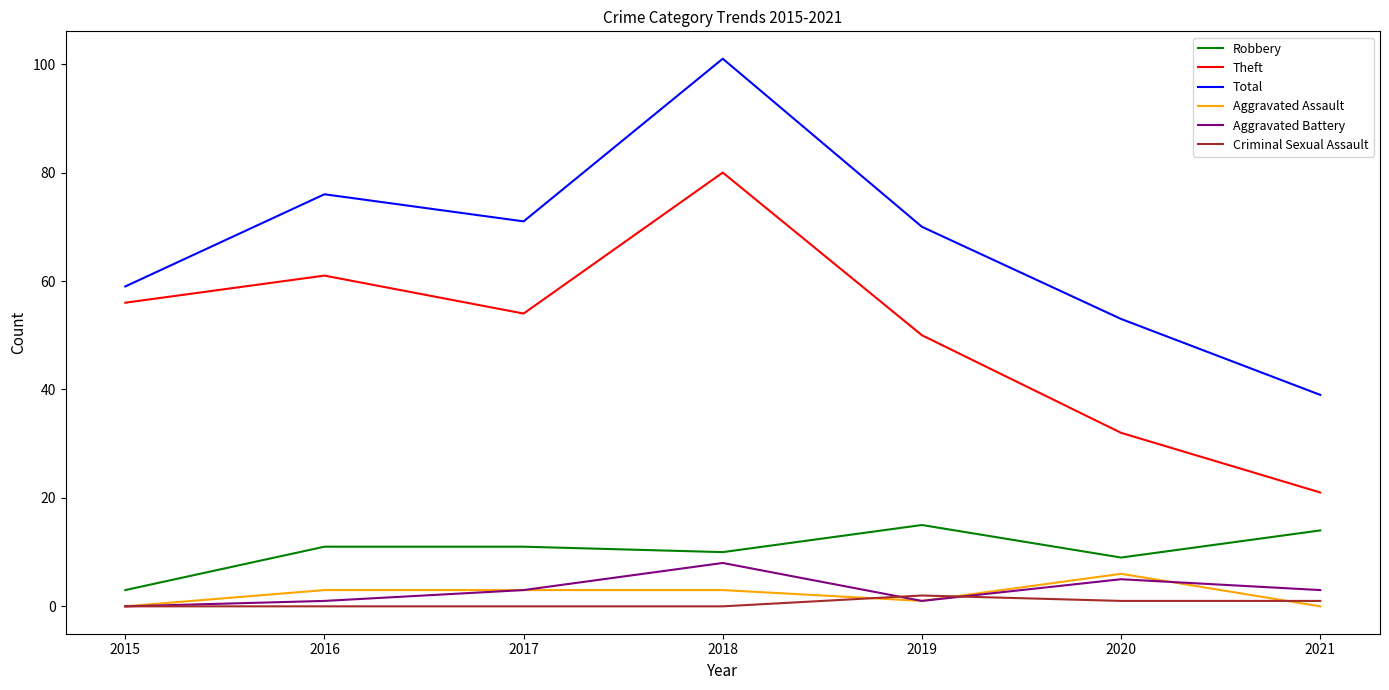

The Aggravated Assault series shows 3 at 2016. True or false?

True